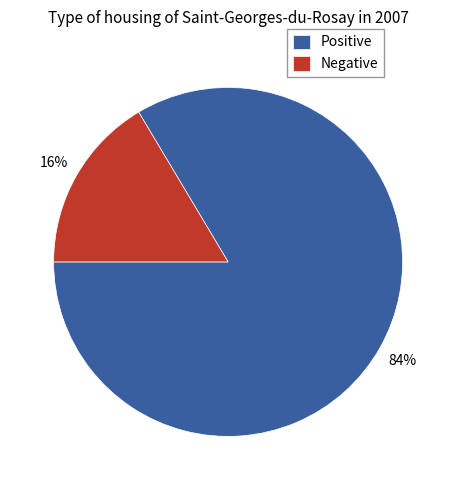

Which category has the biggest portion of the pie?

Positive